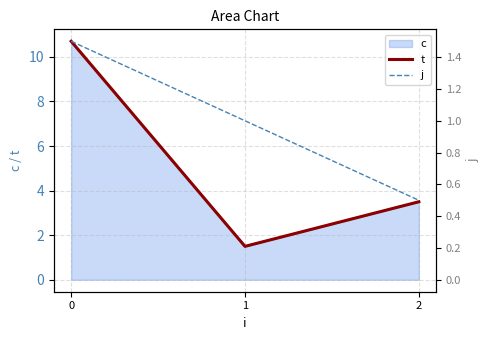

Between 2 and 1, which is larger?

2